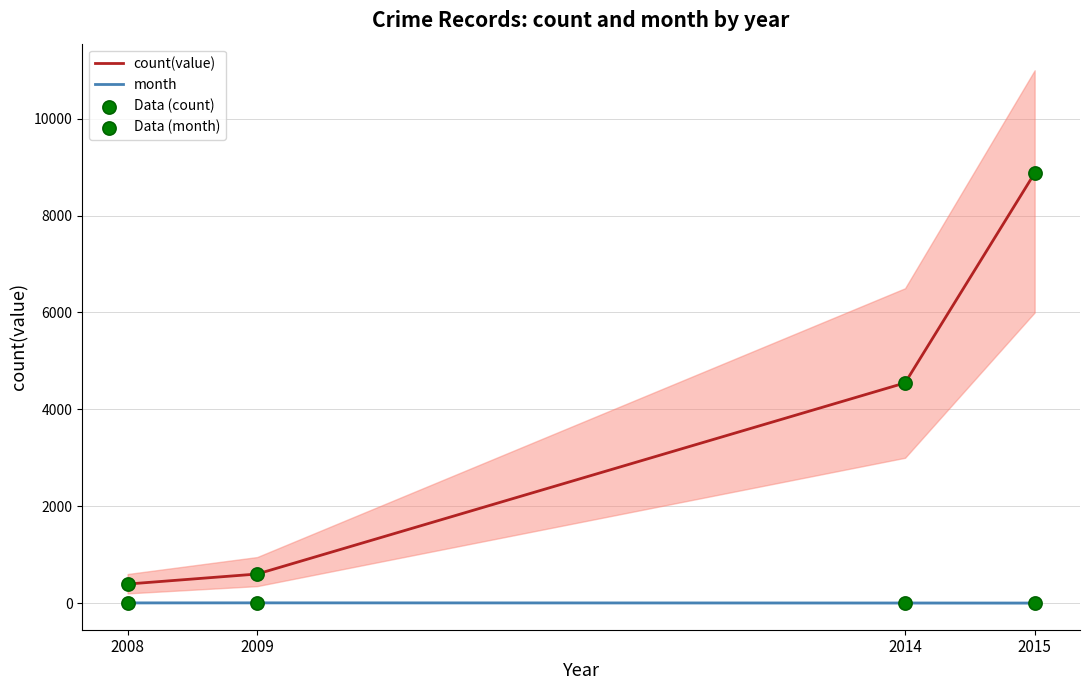

Which series contains the lowest Y value?

month